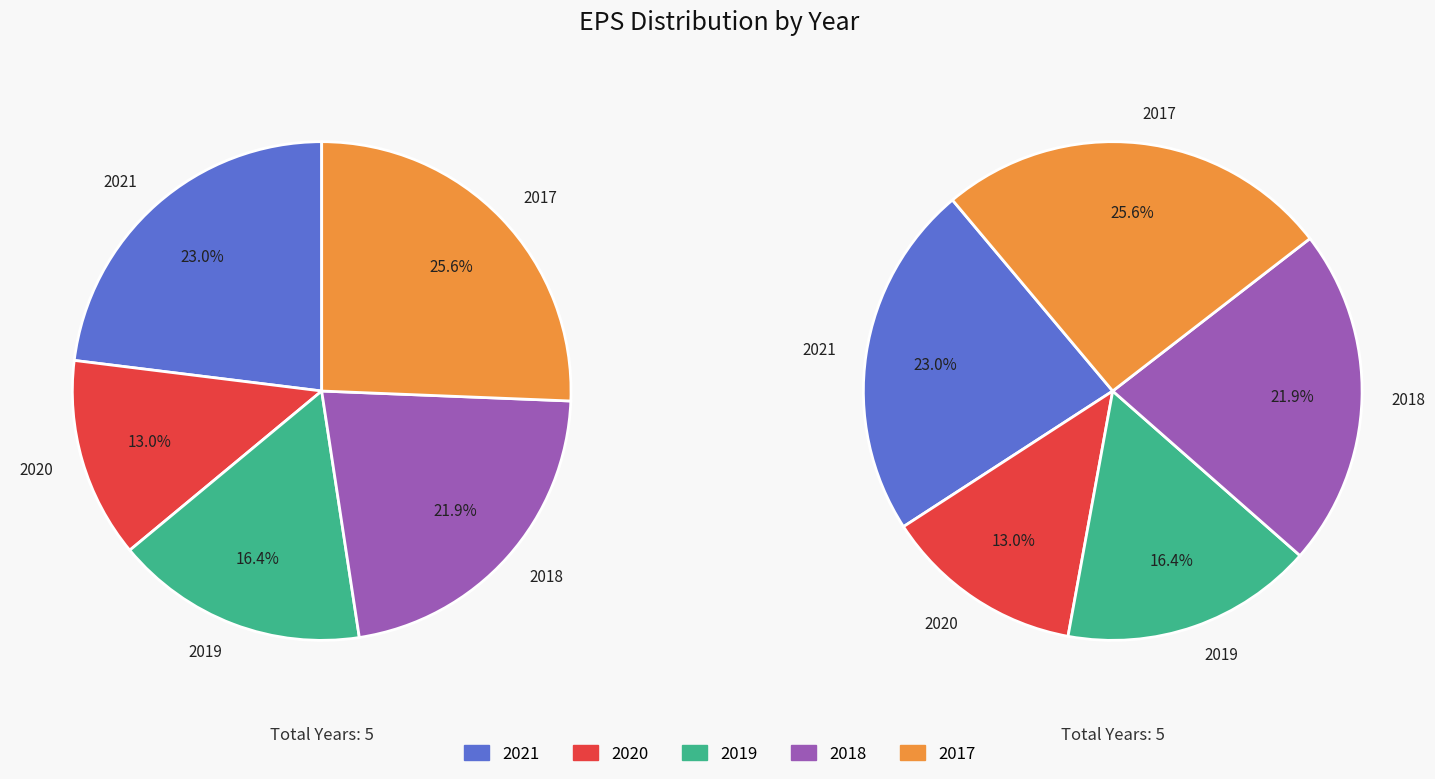

The 2019 slice represents 16% of the pie. True or false?

True